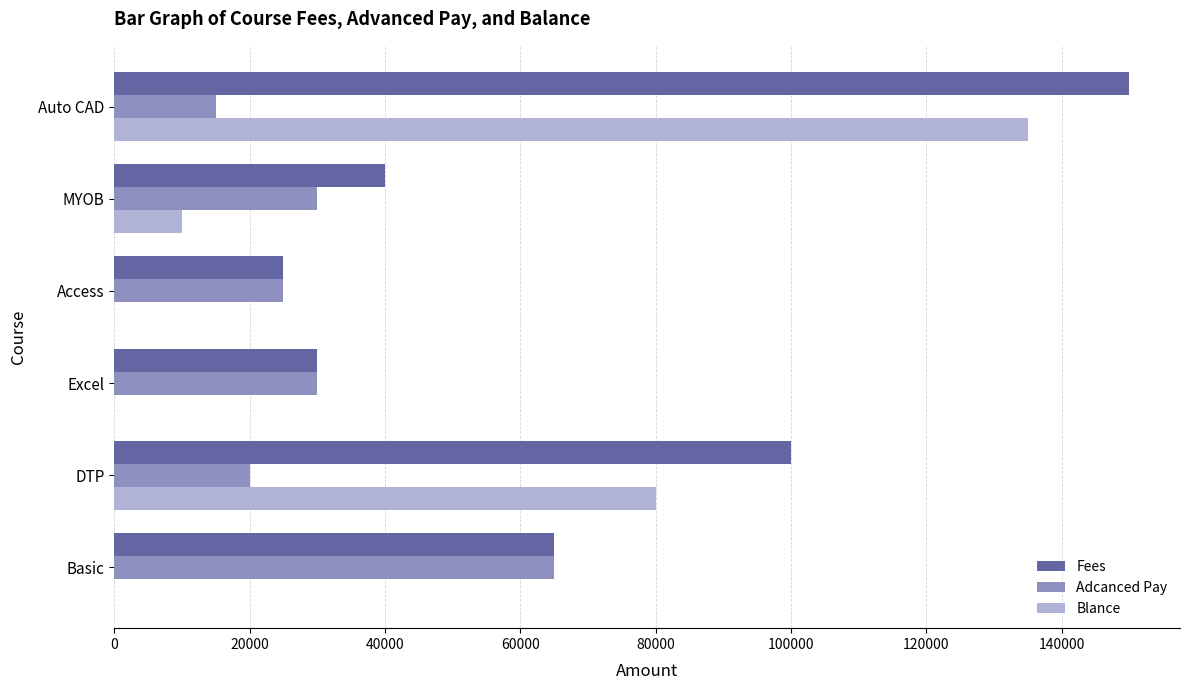

Where is Blance nearest to the value 67500?

DTP